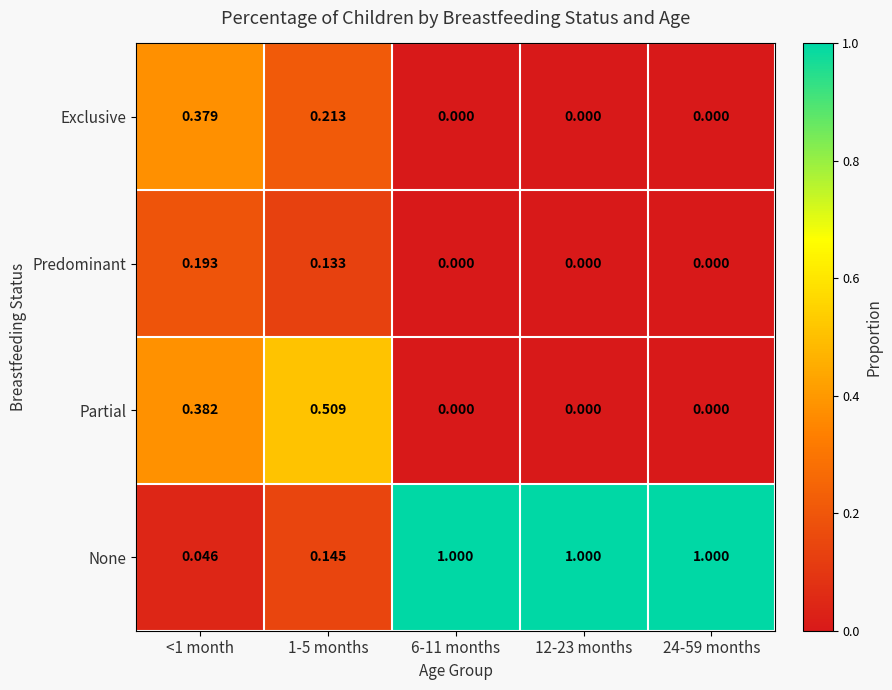

Rank the series by their maximum value, from highest to lowest.

None, Partial, Exclusive, Predominant